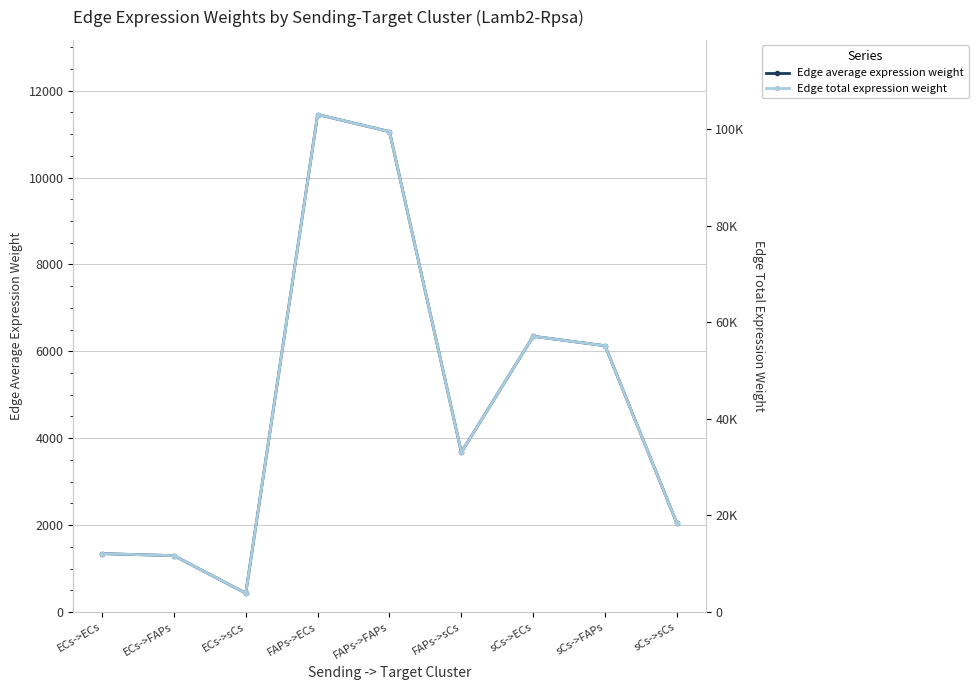

At which category does Edge total expression weight reach its first local valley?

ECs->sCs